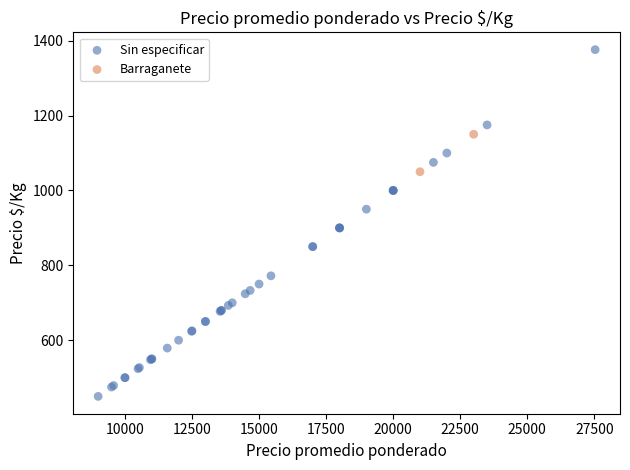

What are all the series names shown in the legend?

Sin especificar, Barraganete